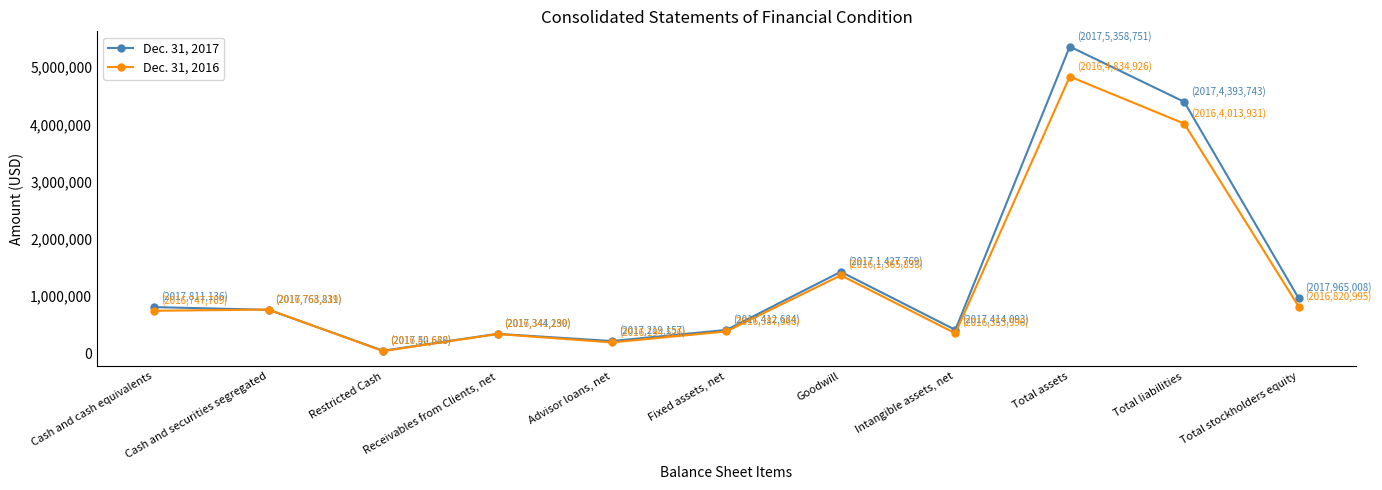

What is the maximum value shown in the chart?

5358751